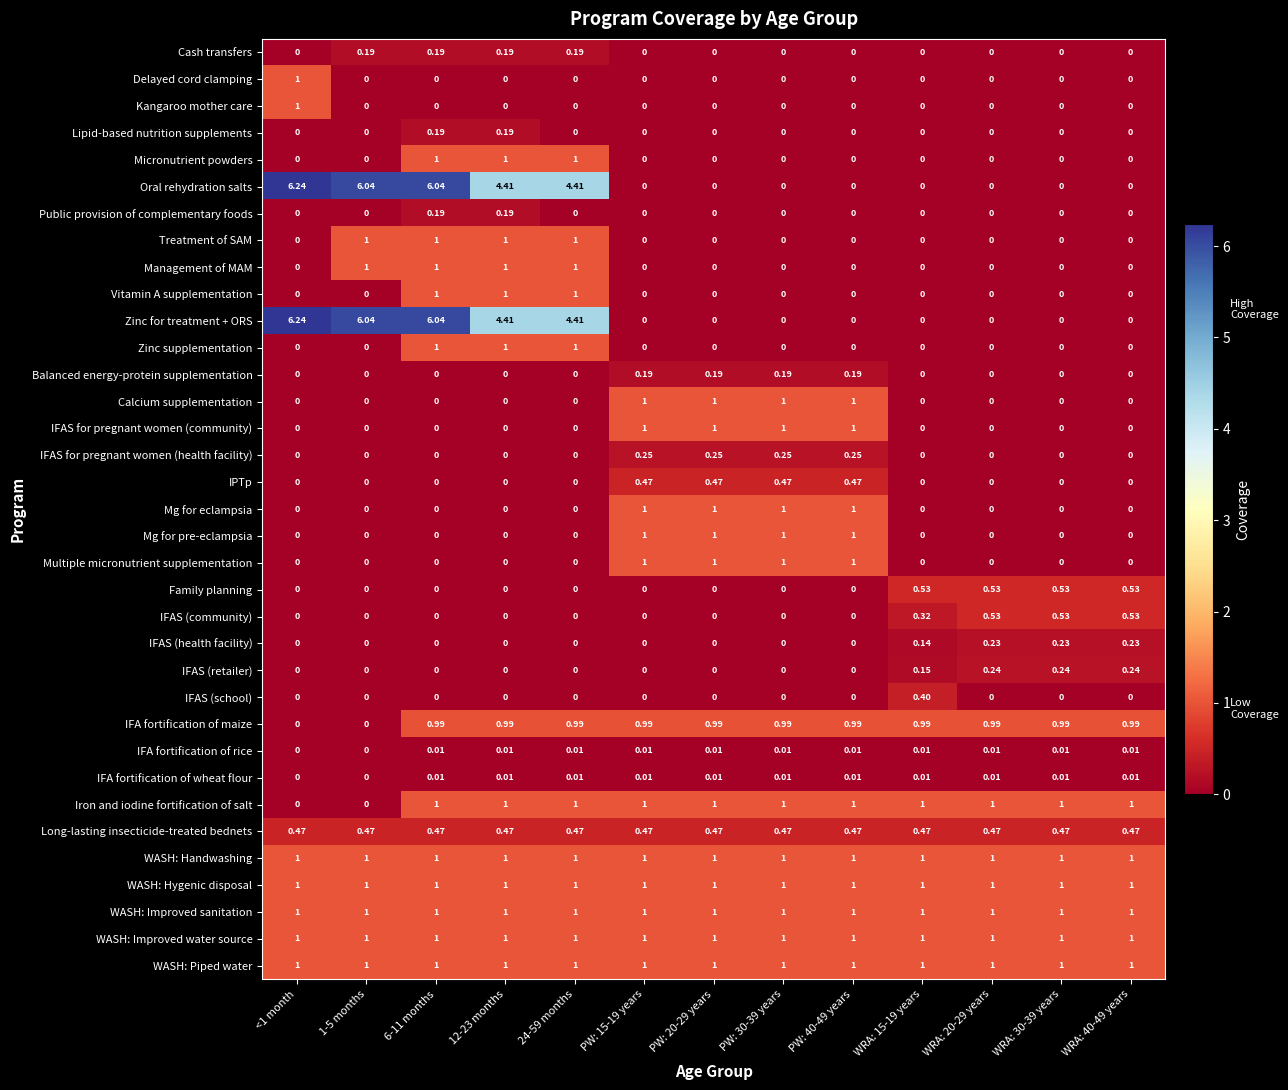

Between WRA: 15-19 years and WRA: 40-49 years, which series saw the biggest shift?

IFAS (school)